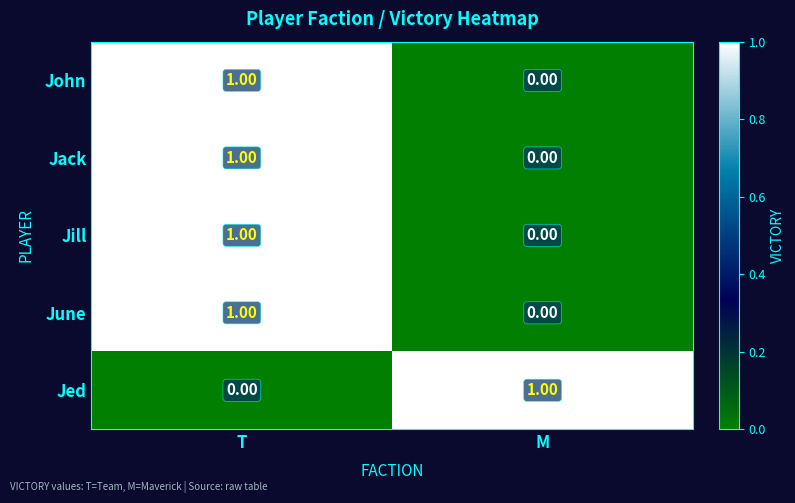

What is the total value across all series at T?

4